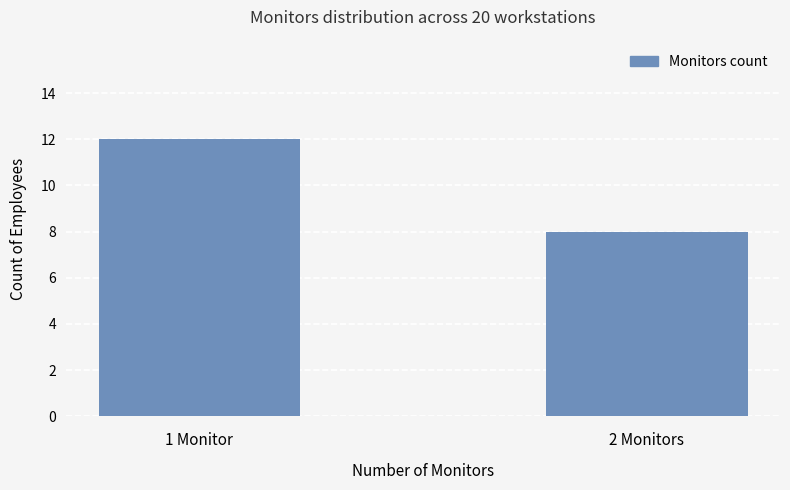

List the labels in order of value, largest first.

1 Monitor, 2 Monitors